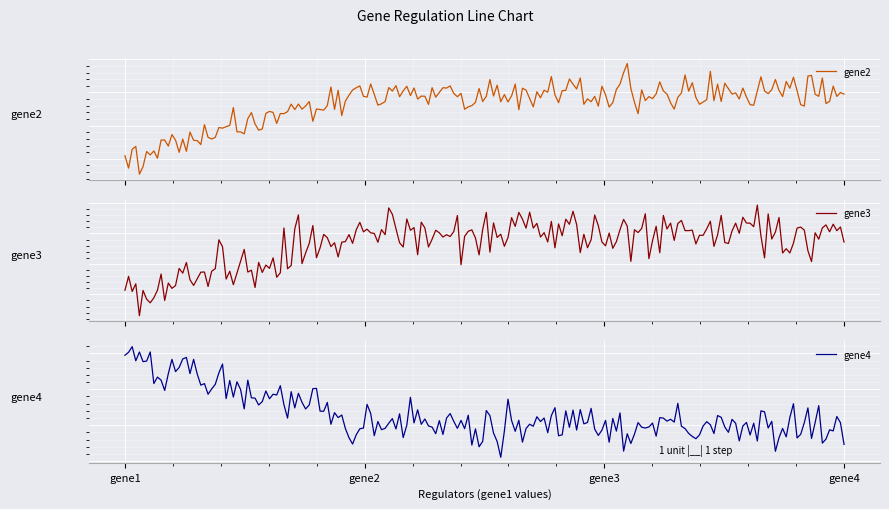

What is the value of the gene3 point at the 1st from the left?

-1